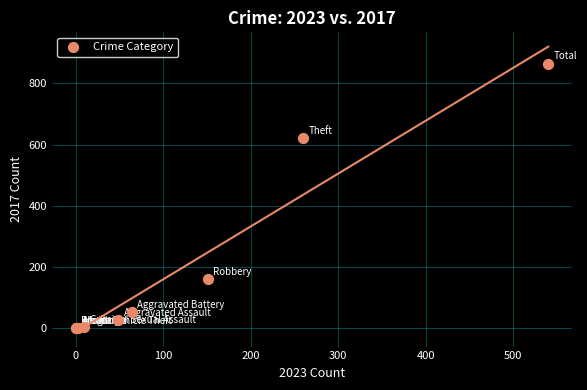

What Y value in the scatter plot is closest to 432?

621